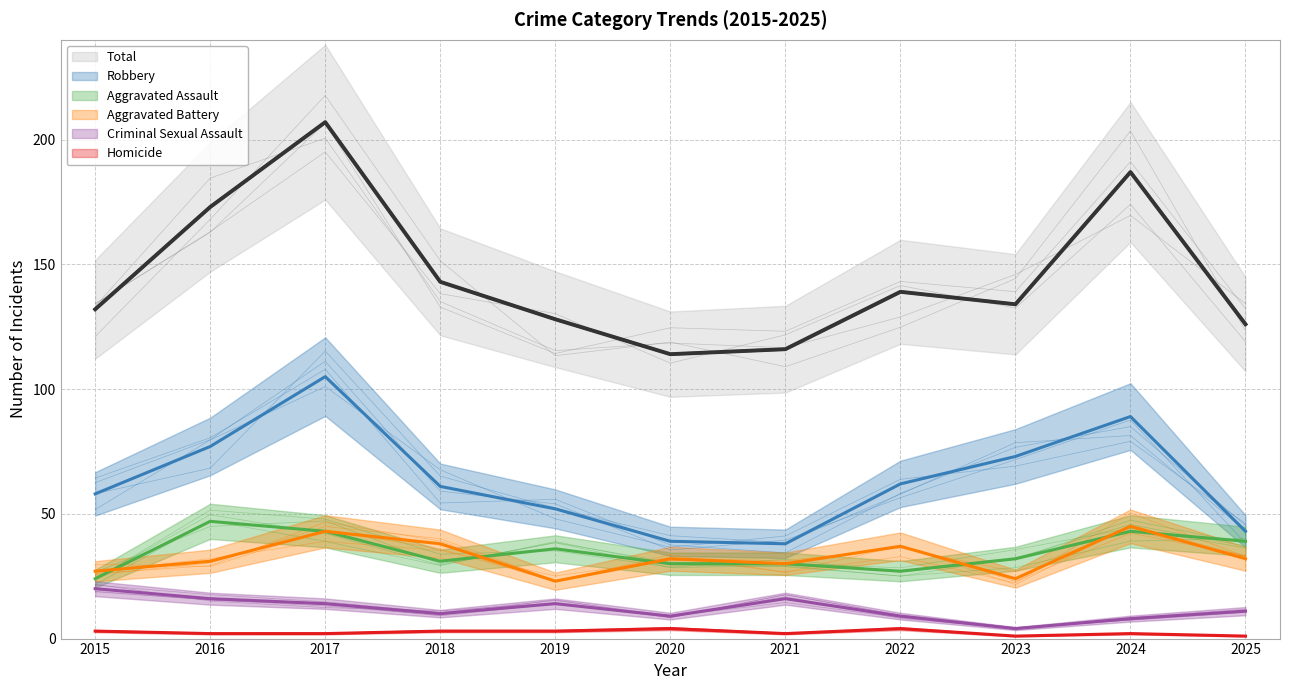

What is the lowest value of the Aggravated Assault series?

24